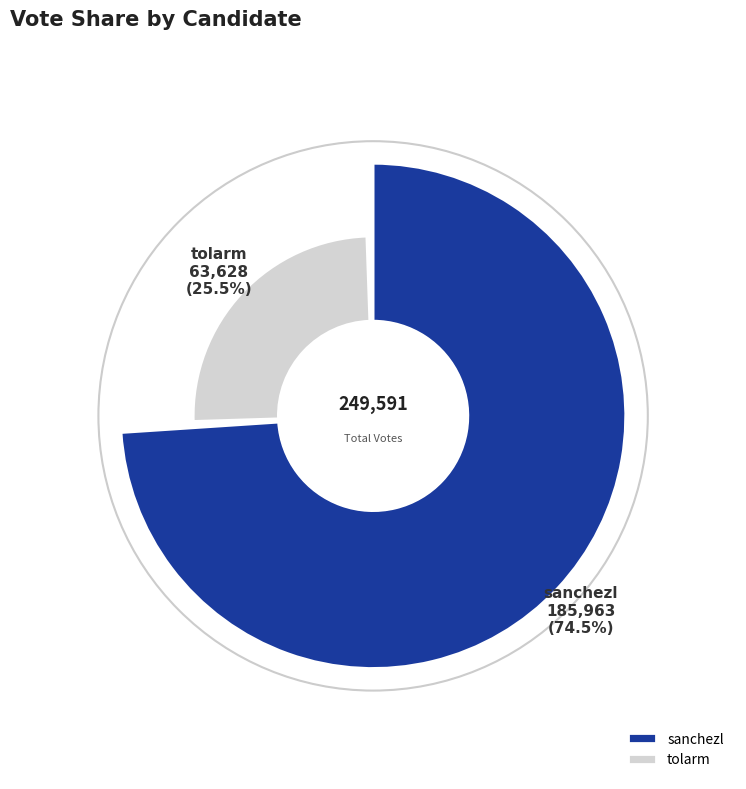

How many slices are in this pie chart?

2